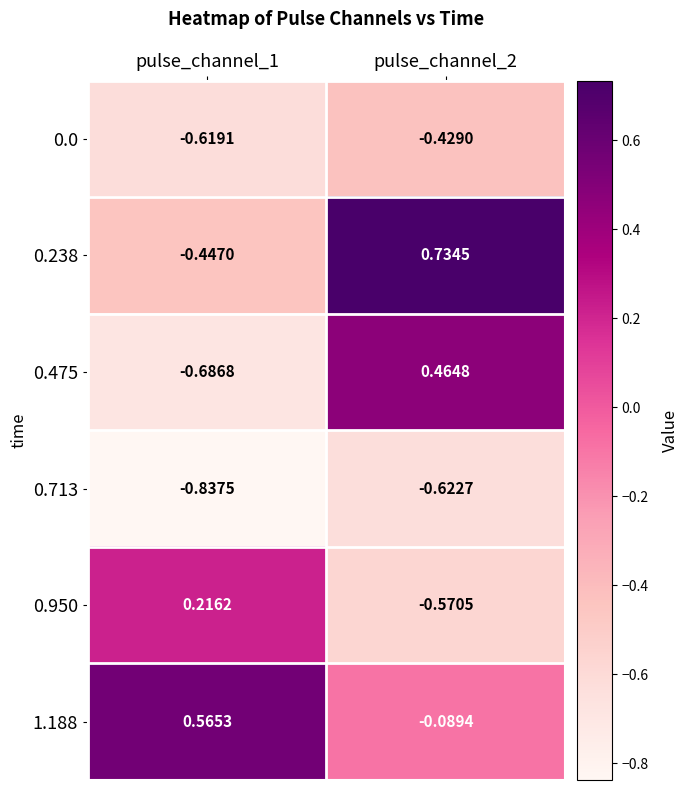

At how many categories does at least one series exceed 0?

2